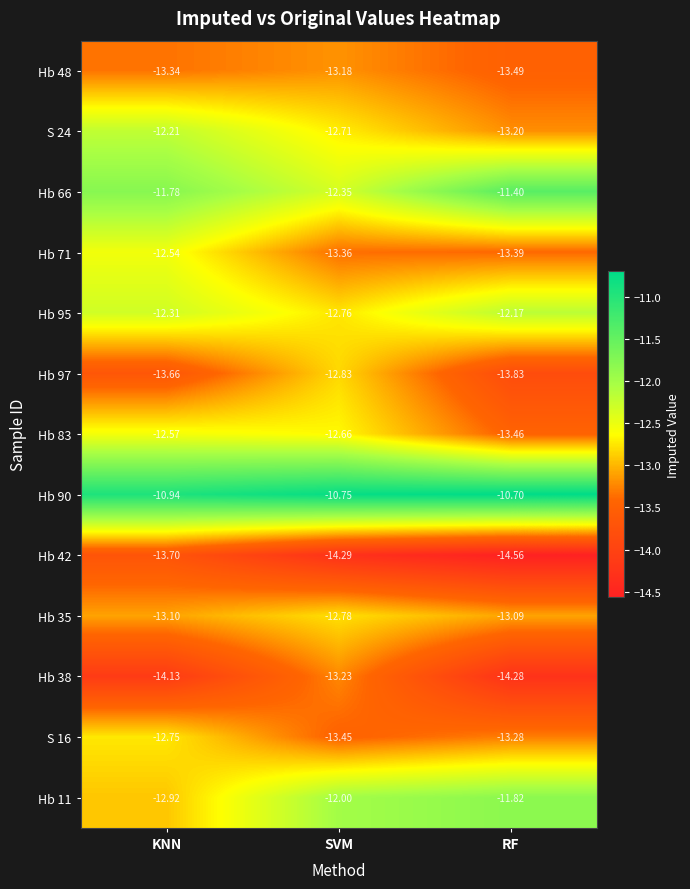

Which category has the lowest value across all series?

RF